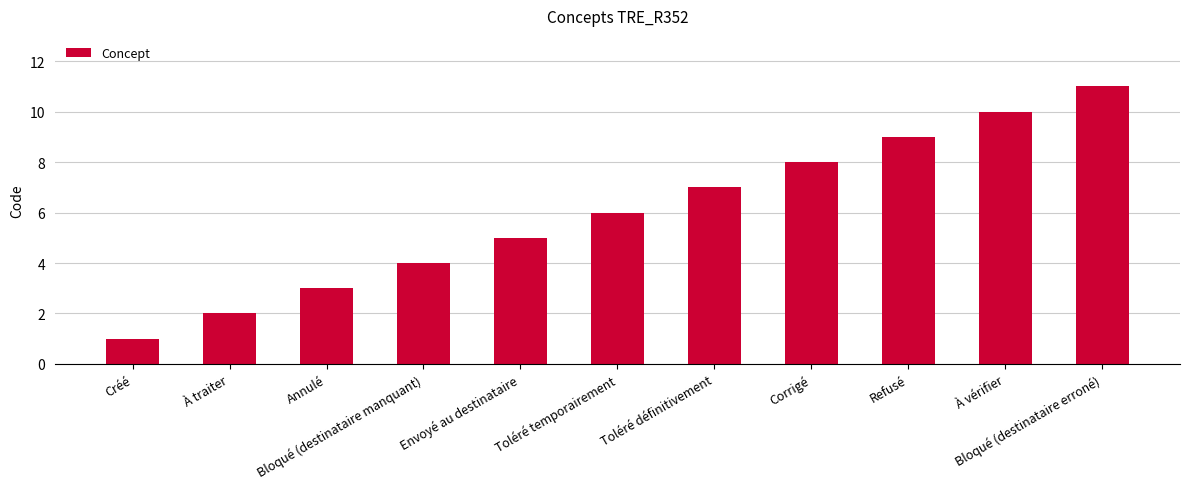

At which label is the value closest to 6?

Toléré temporairement